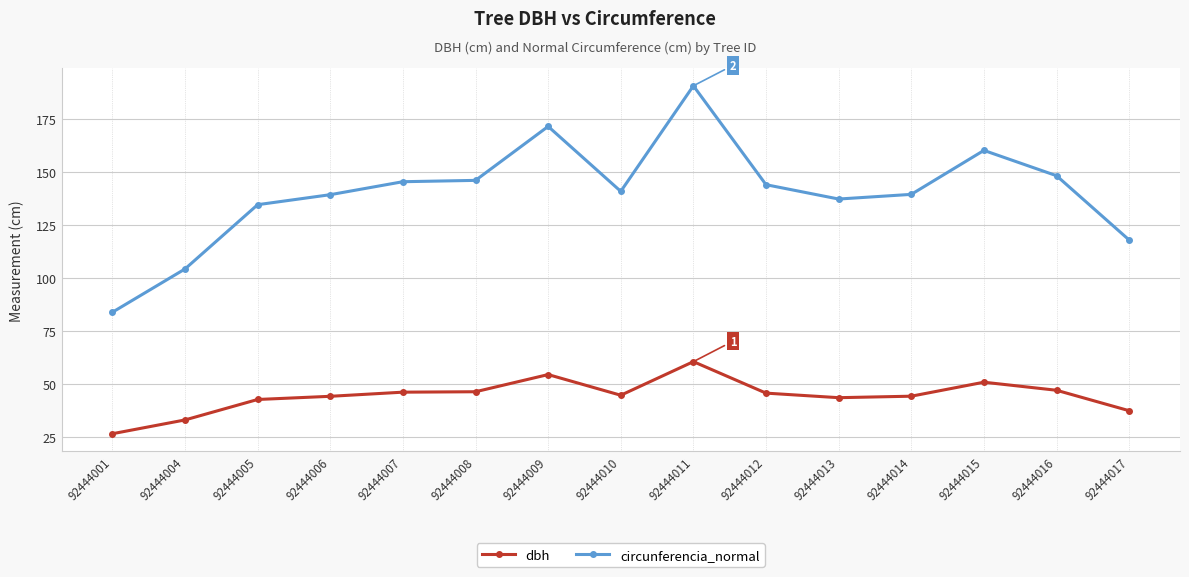

Which label corresponds to the smallest value in the chart?

92444001